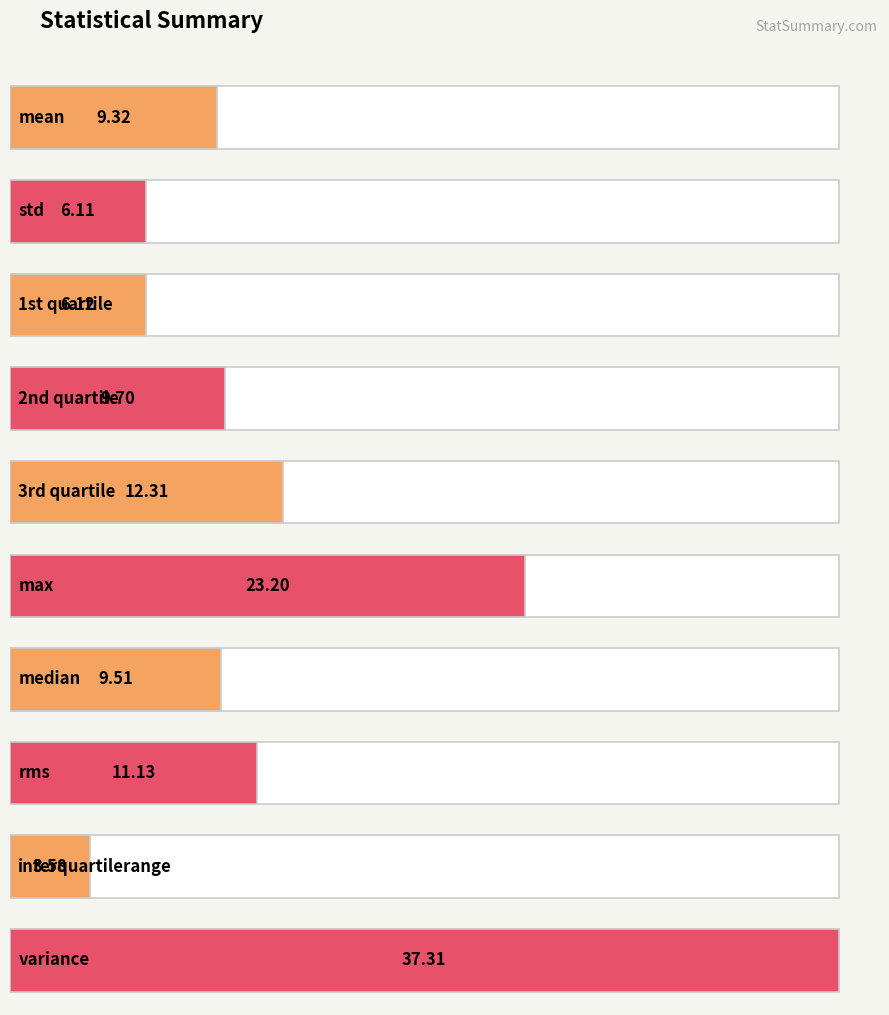

What is the difference between the maximum and minimum values?

33.7